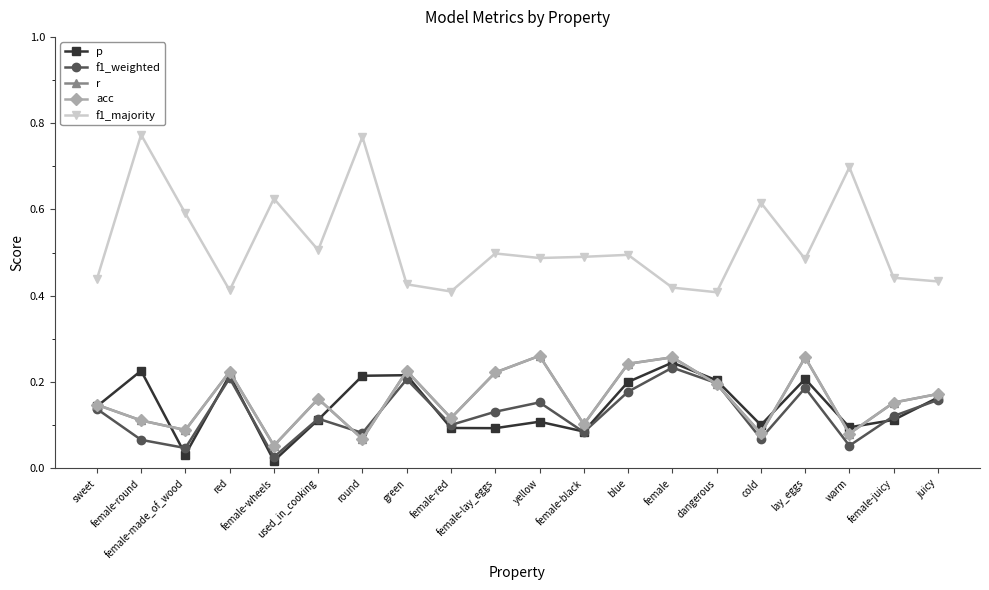

In f1_majority, how many points are higher than both neighbors (excluding endpoints)?

7